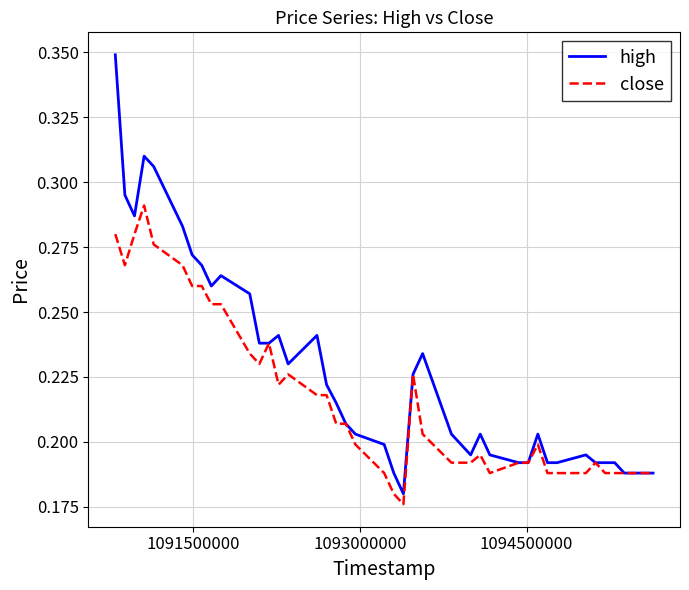

Which series has the widest spread of values?

high